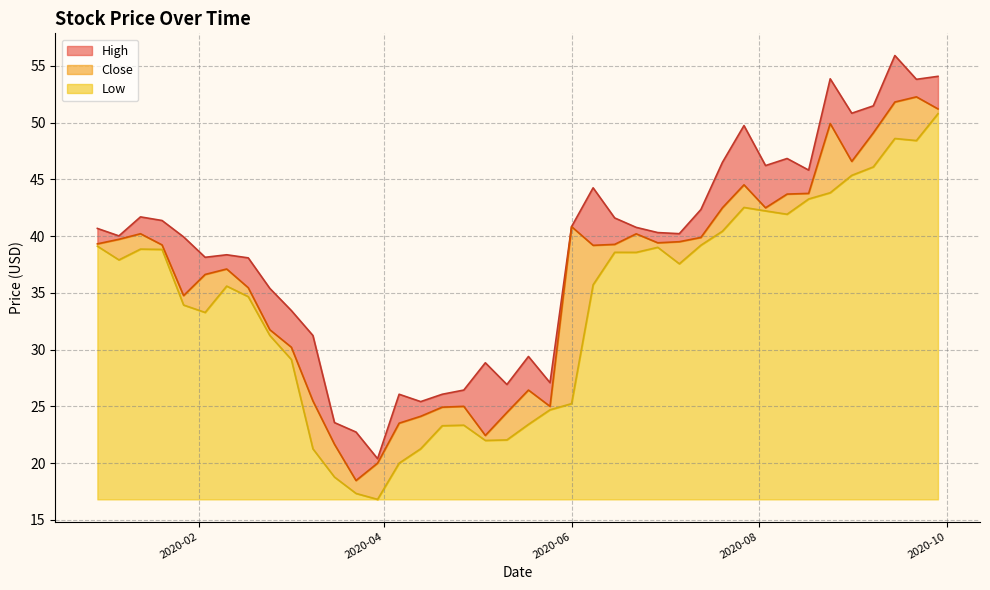

How many categories are shown in the chart?

40